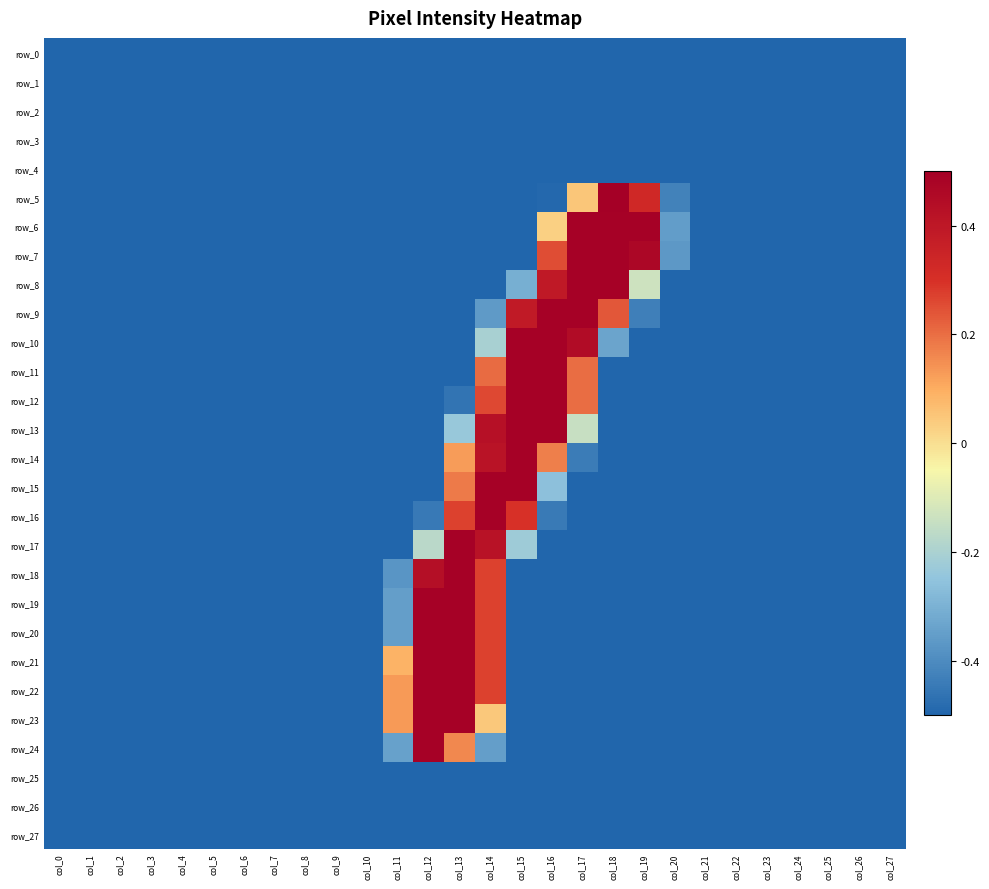

How many positive values does the row_24 series have?

2